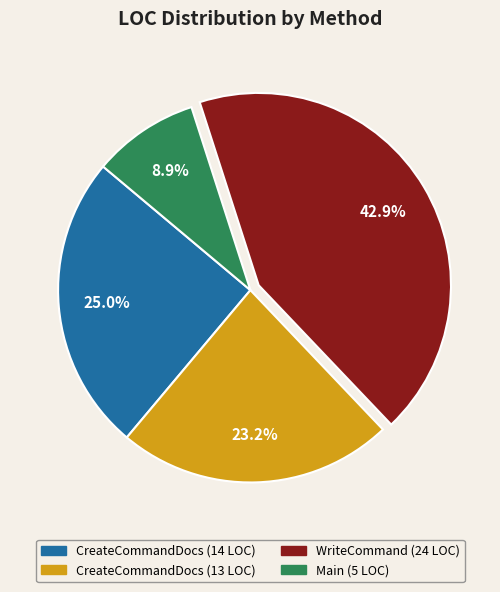

Is there any slice that represents more than half of the pie?

No